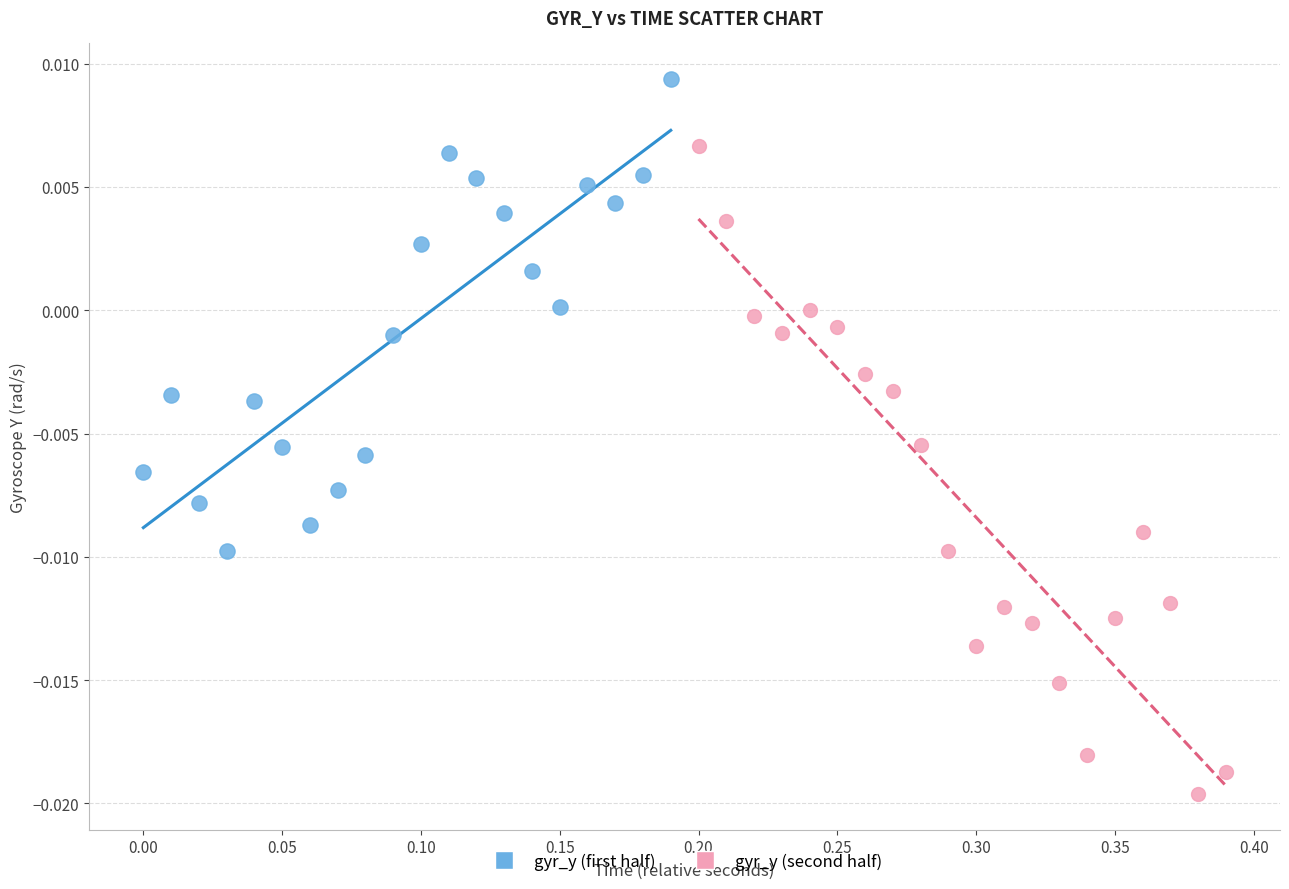

Which series has the widest spread of Y values?

gyr_y (second half)